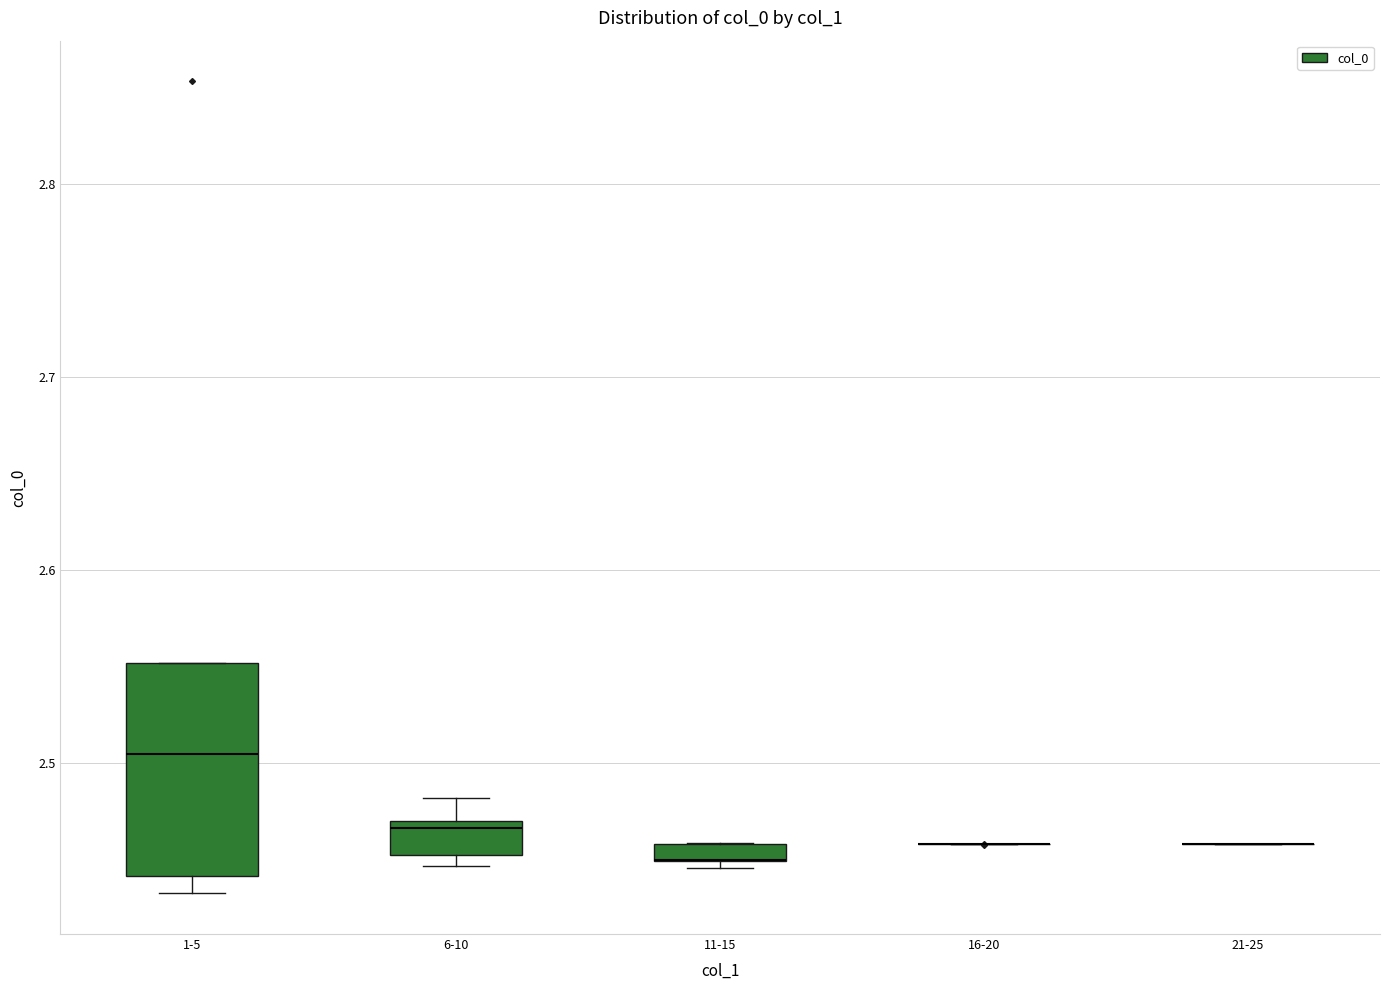

Where is the upper edge of the box for 1-5 on the y-axis? The values are not printed on the chart, so give them approximately, as read against the axis.

2.55